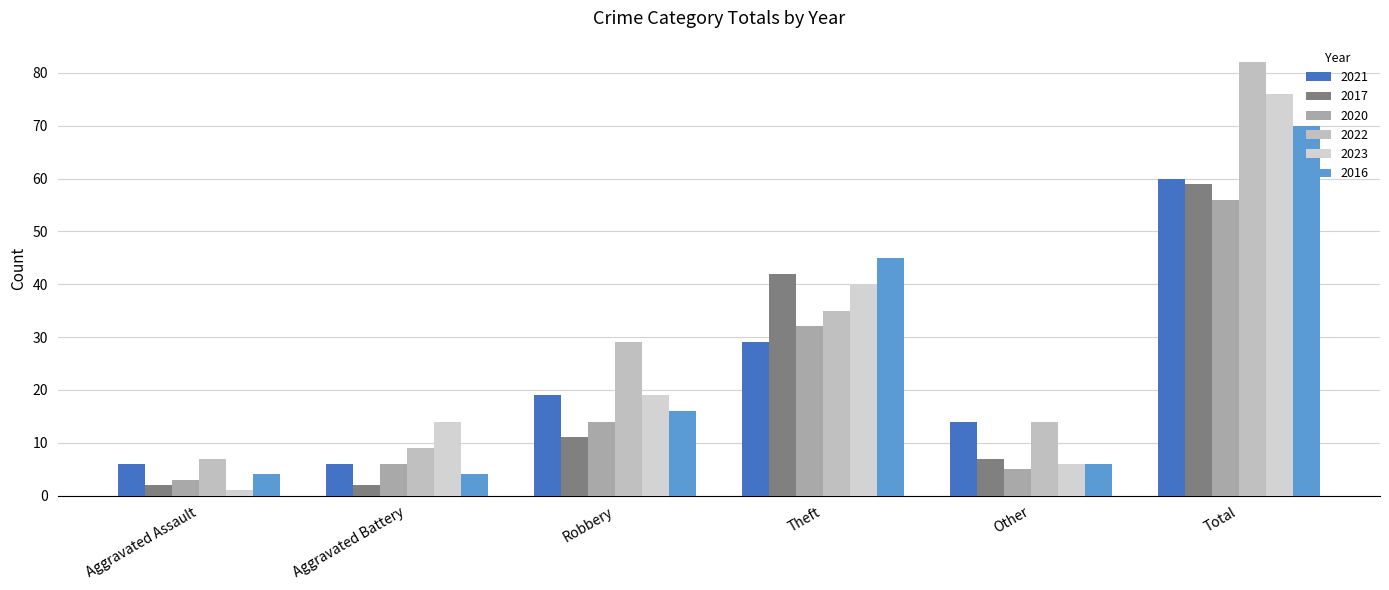

What is the label of the 2nd bar from the left?

Aggravated Battery